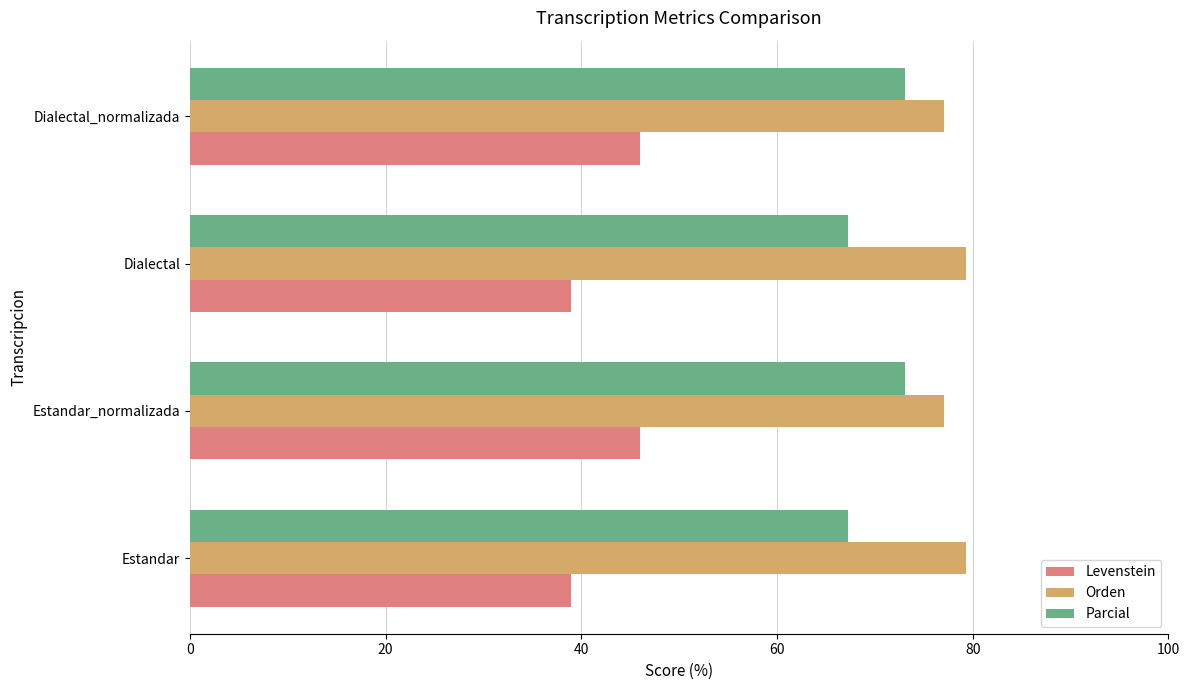

What is the average value of the Orden series?

78.2